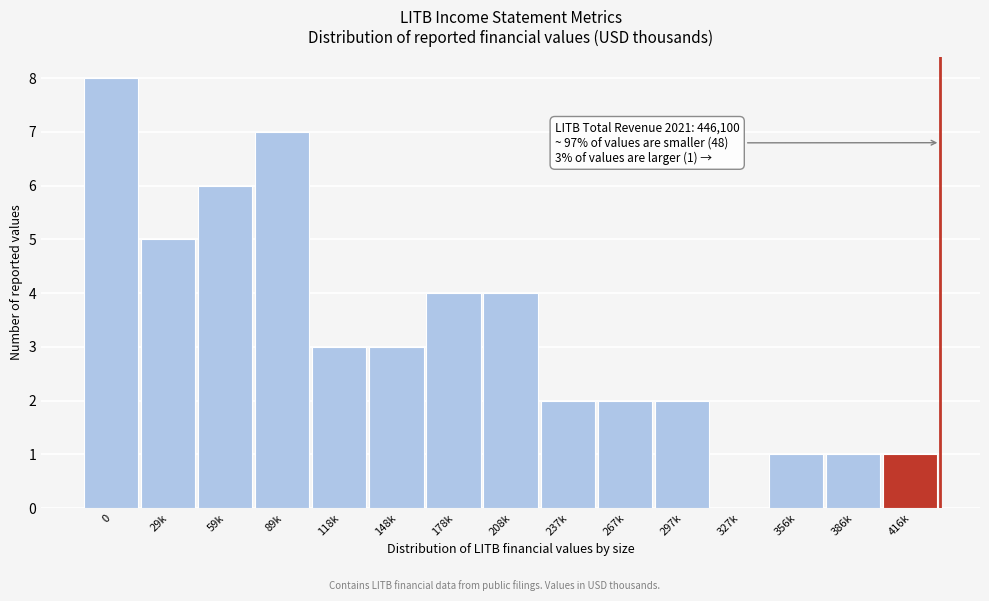

Reading left to right, what are all the values shown in this chart?

0=8	29k=5	59k=6	89k=7	118k=3	148k=3	178k=4	208k=4	237k=2	267k=2	297k=2	327k=0	356k=1	386k=1	416k=1